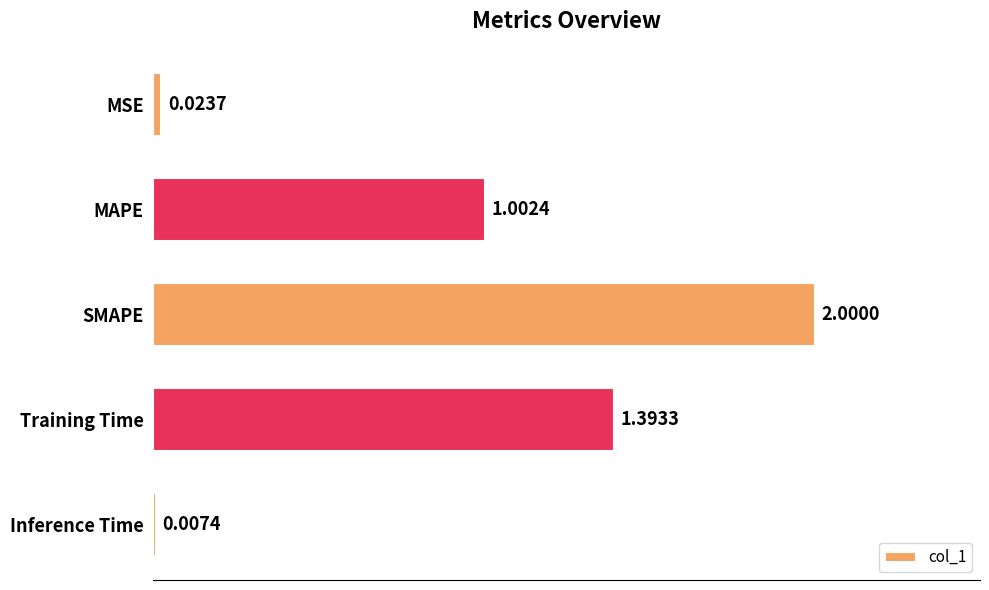

Which label corresponds to the largest value in the chart?

SMAPE